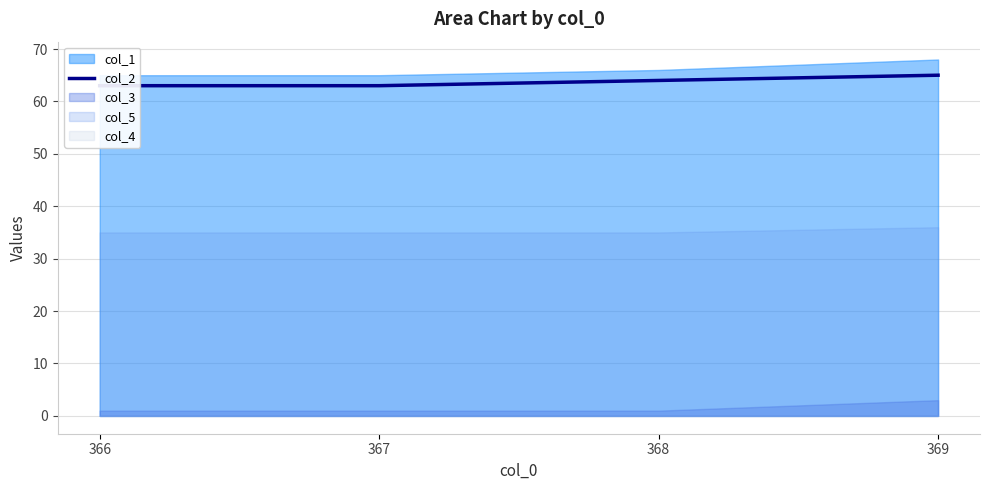

What is the change in value from 367 to 368?

+1